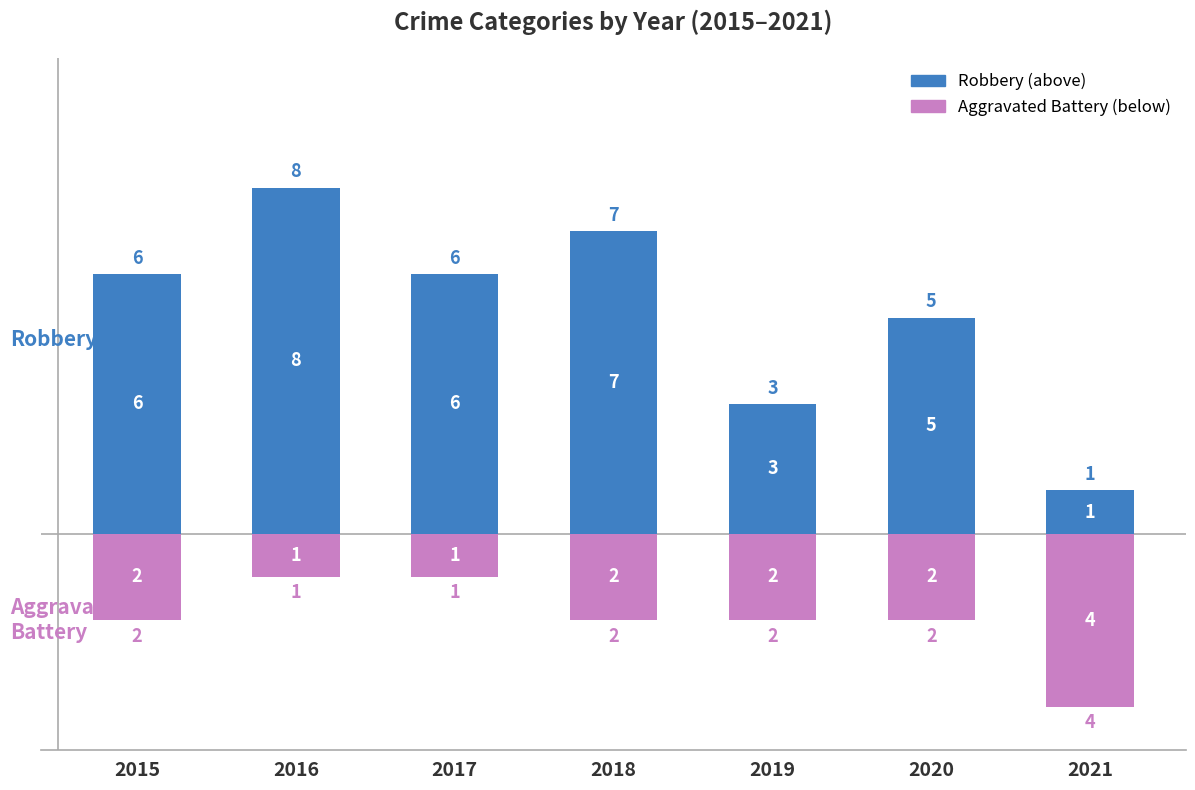

What is the average value of the Aggravated Battery series?

-2